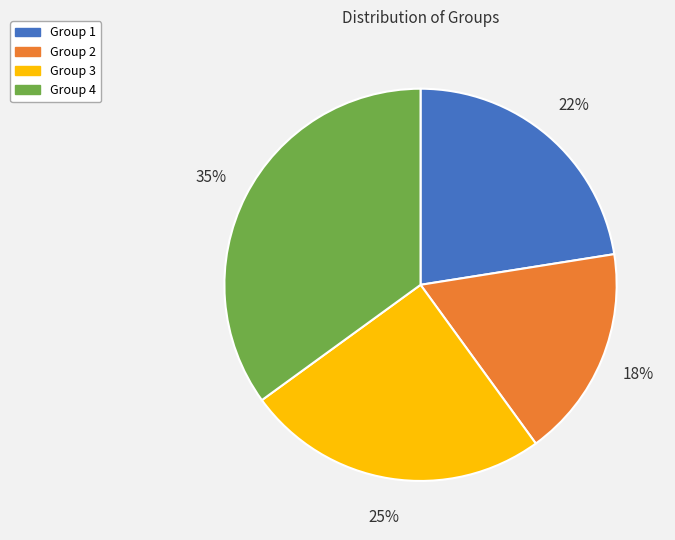

Approximately how many times larger is the value at Group 2 compared to Group 3?

0.7